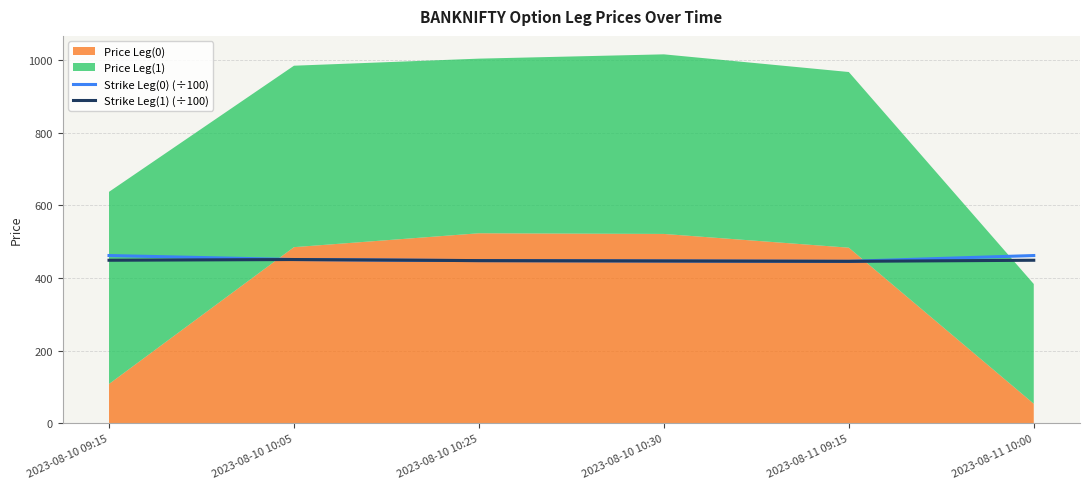

What is the highest value of the Strike Leg(1) (÷100) series?

451